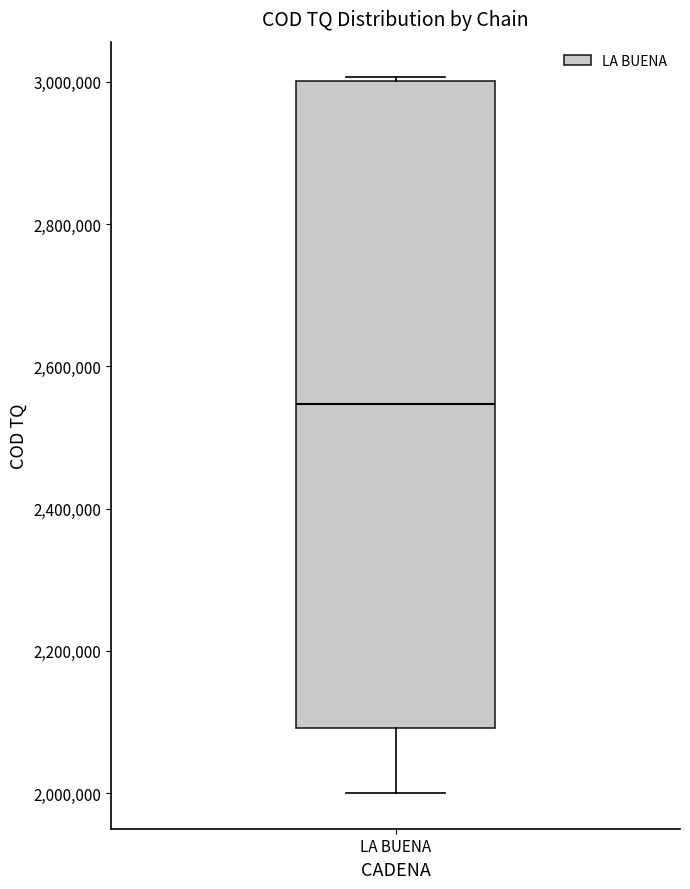

Transcribe this box plot: give where the median line is, the range the box spans, and where the two whiskers end, as read against the y-axis. The values are not printed on the chart, so give them approximately, as read against the axis.

median 2540000, box 2100000 to 3000000, whiskers 2000000 to 3000000